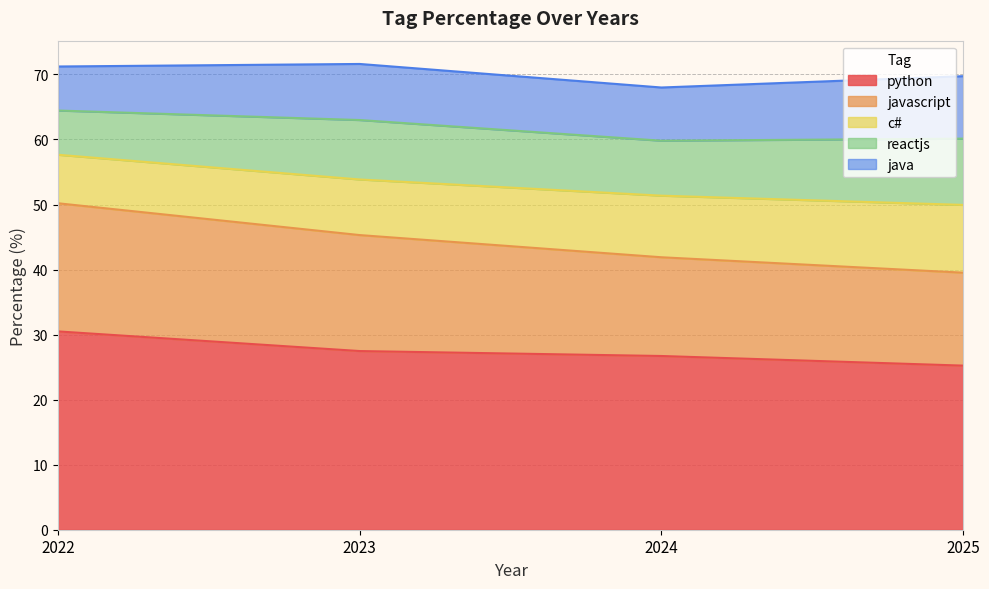

Which category has the highest value in the python series?

2022